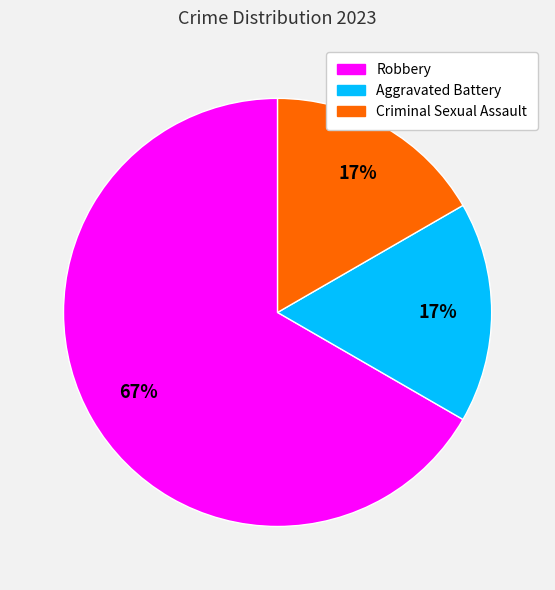

What is the majority slice?

Robbery